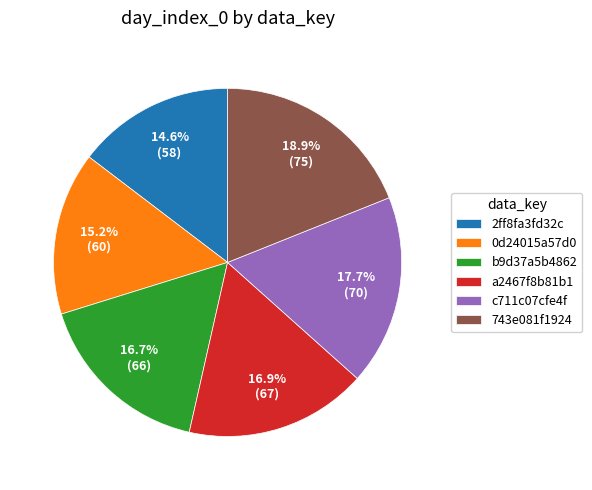

What percentage is the c711c07cfe4f slice, to the nearest percent?

18%